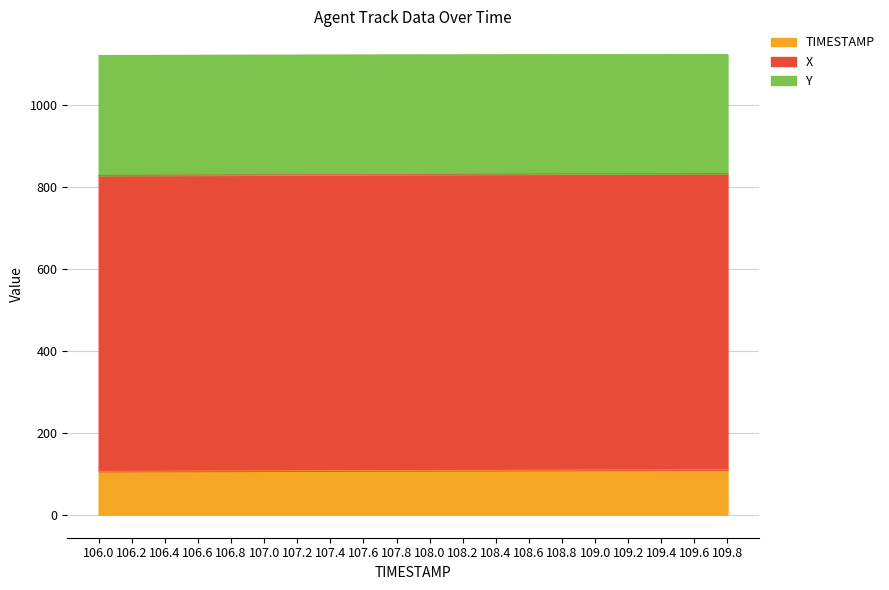

Which category has the lowest value in the Y series?

106.0